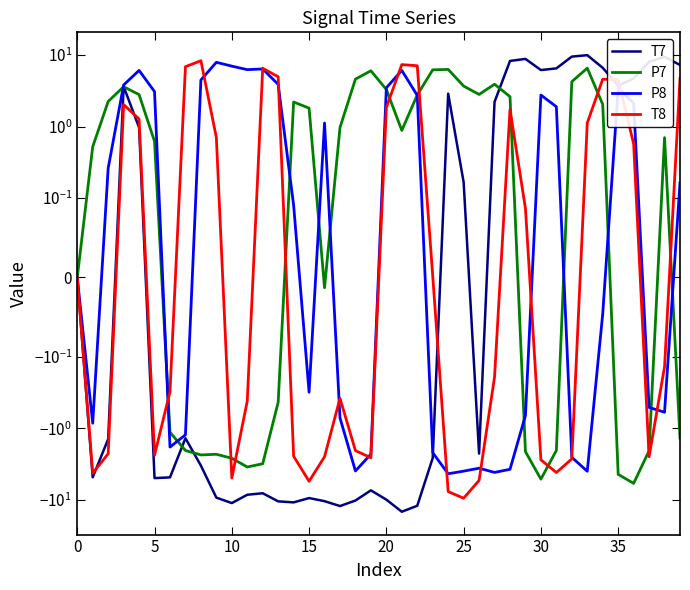

How many lines are shown in the chart?

4